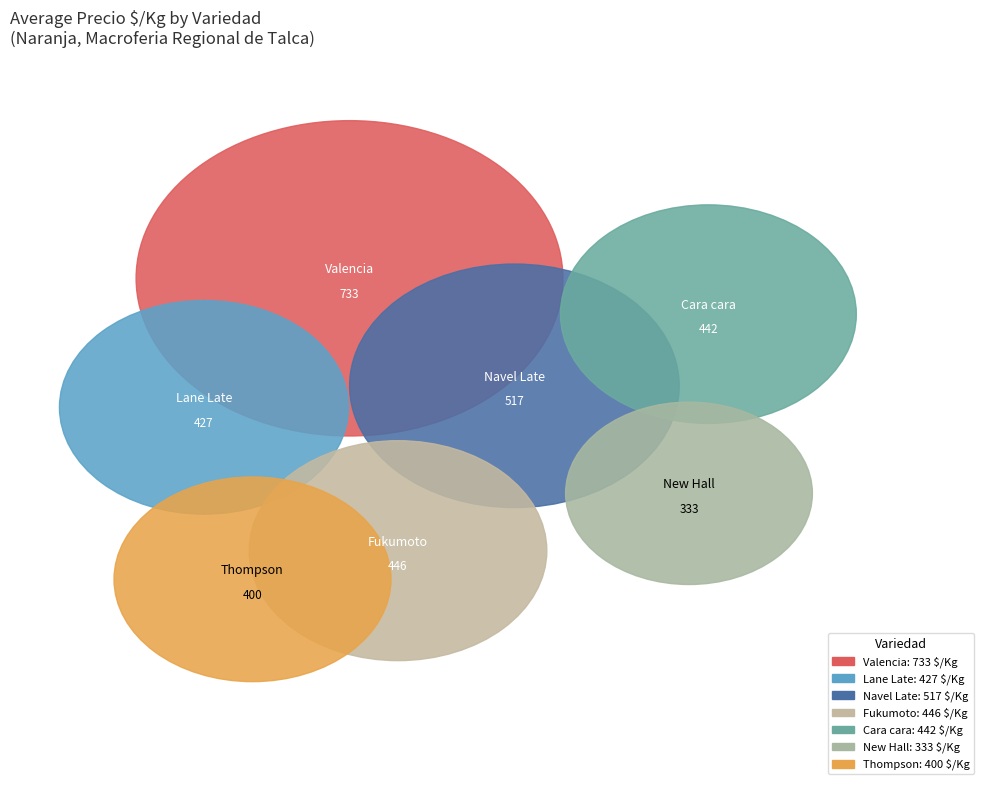

Between Fukumoto and Thompson, which is larger?

Fukumoto